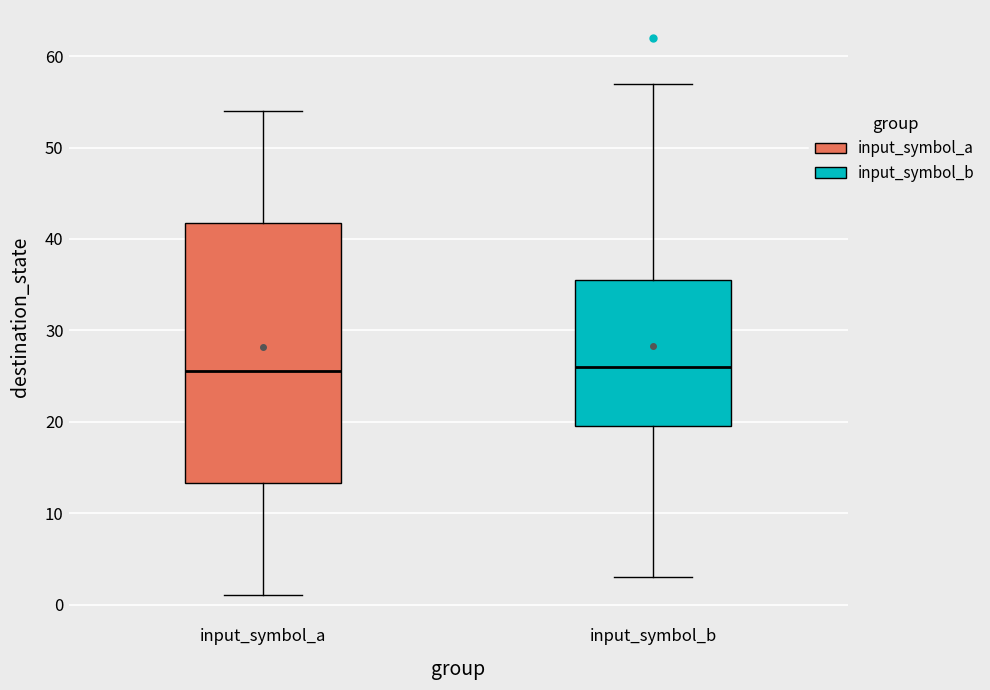

Where does the lower whisker of the box for input_symbol_b end on the y-axis? The values are not printed on the chart, so give them approximately, as read against the axis.

3